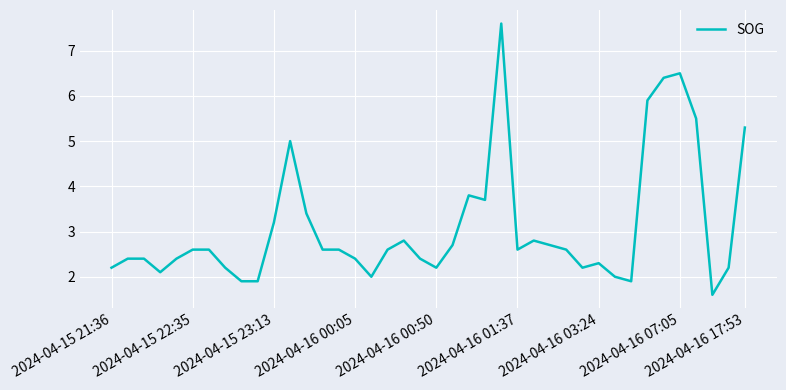

What is the maximum value shown in the chart?

7.6